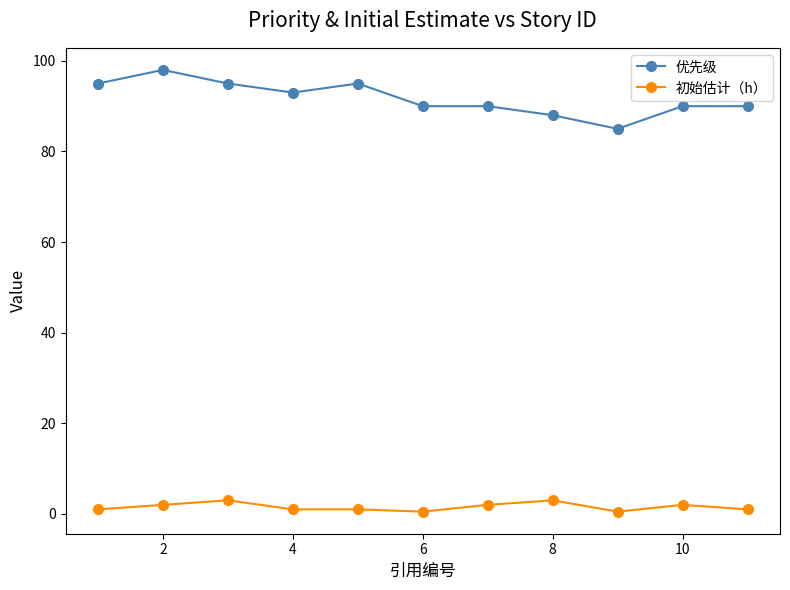

How many 优先级 values are between 90 and 95?

8